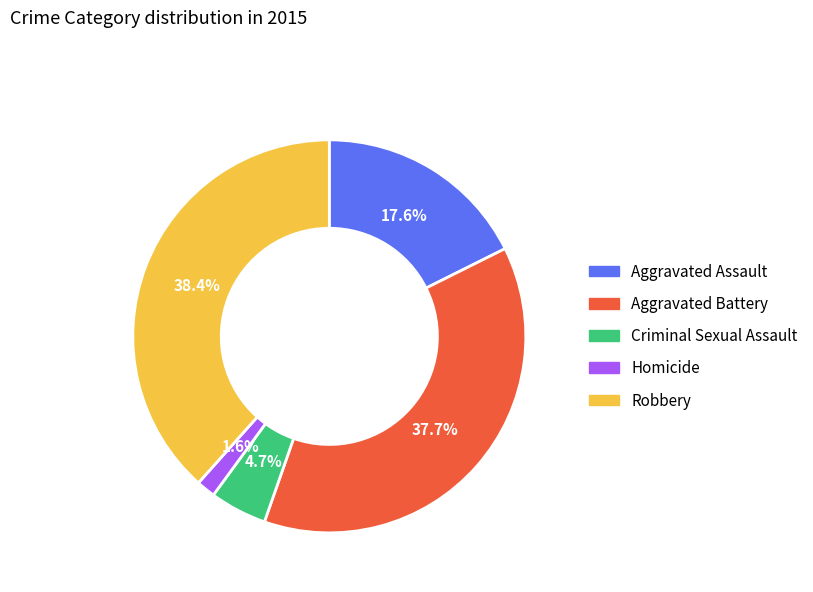

To the nearest percent, what portion does Robbery represent?

38%